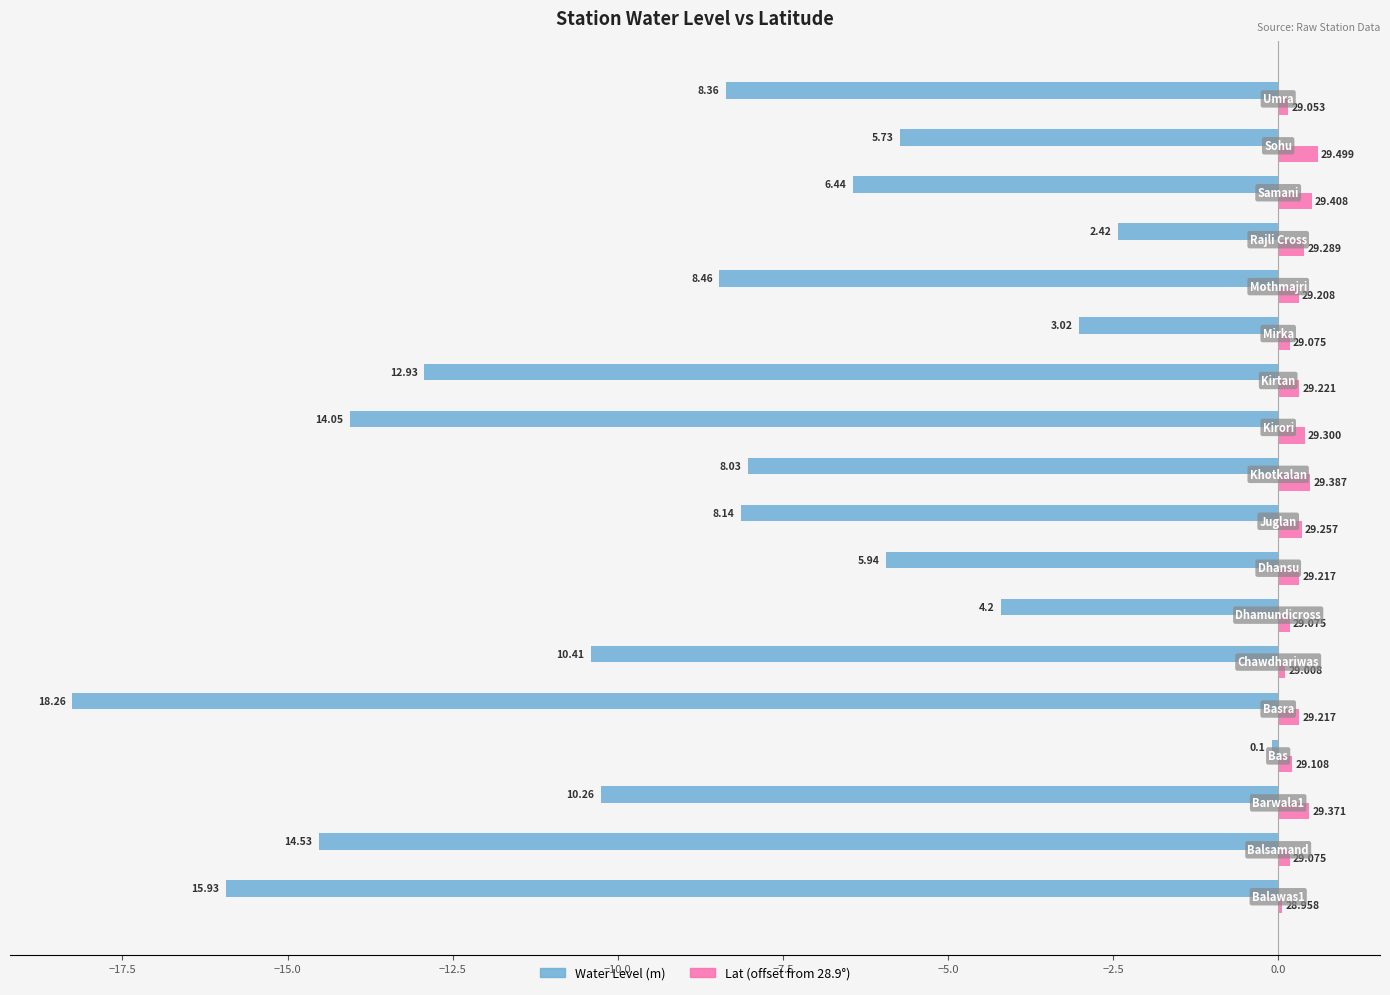

Reading left to right, transcribe all the data shown in this chart.

Water Level (m): -15.9	-14.5	-10.3	-0.1	-18.3	-10.4	-4.2	-5.9	-8.1	-8.0	-14.1	-12.9	-3.0	-8.5	-2.4	-6.4	-5.7	-8.4
Lat (offset from 28.9°): 0.1	0.2	0.5	0.2	0.3	0.1	0.2	0.3	0.4	0.5	0.4	0.3	0.2	0.3	0.4	0.5	0.6	0.2